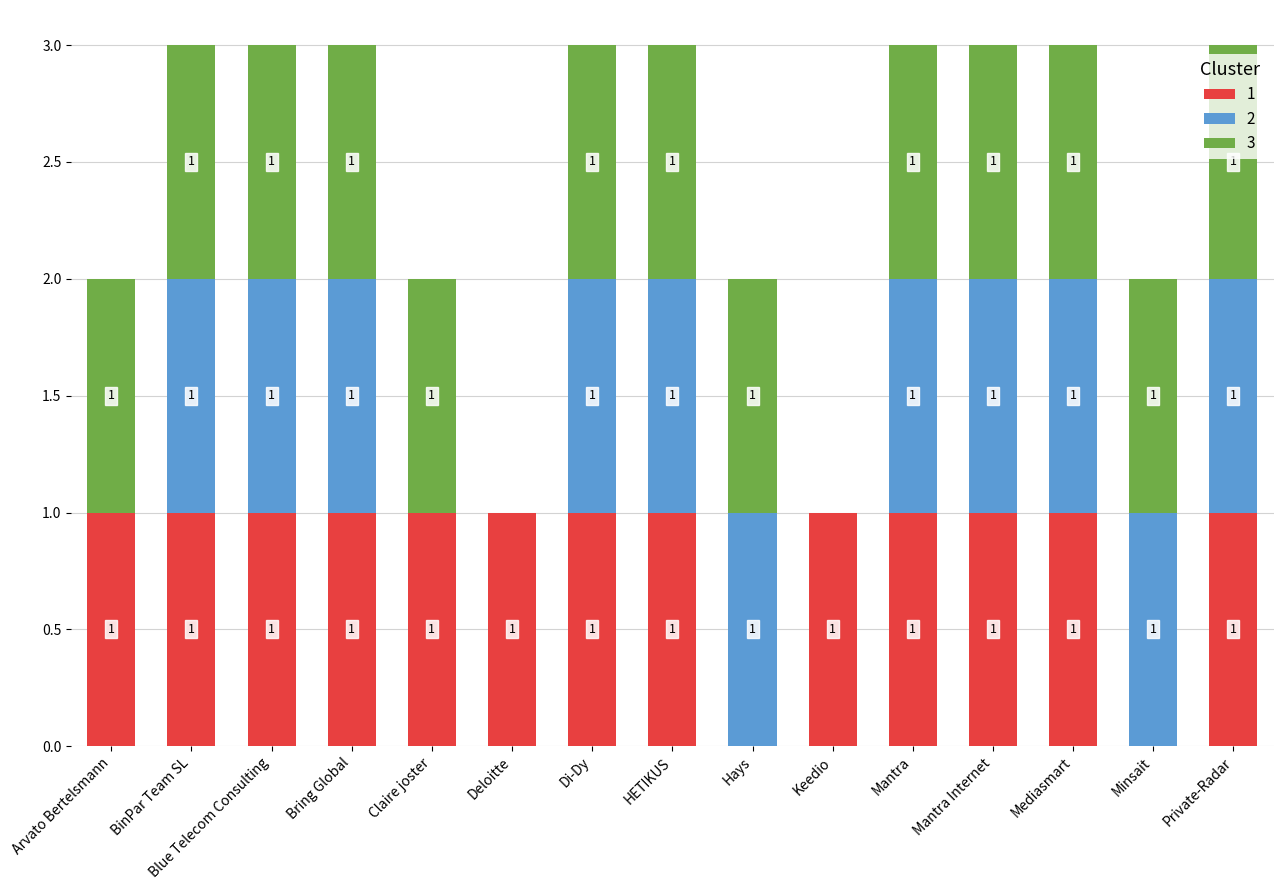

What is the total value across all series at Mantra Internet?

3